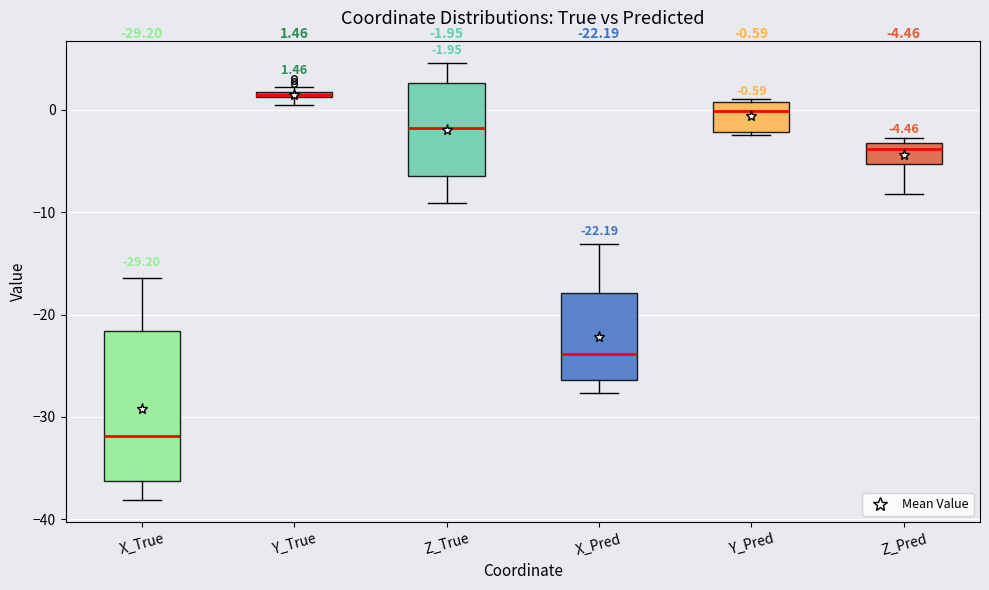

Which box's median line is the highest?

Y_True